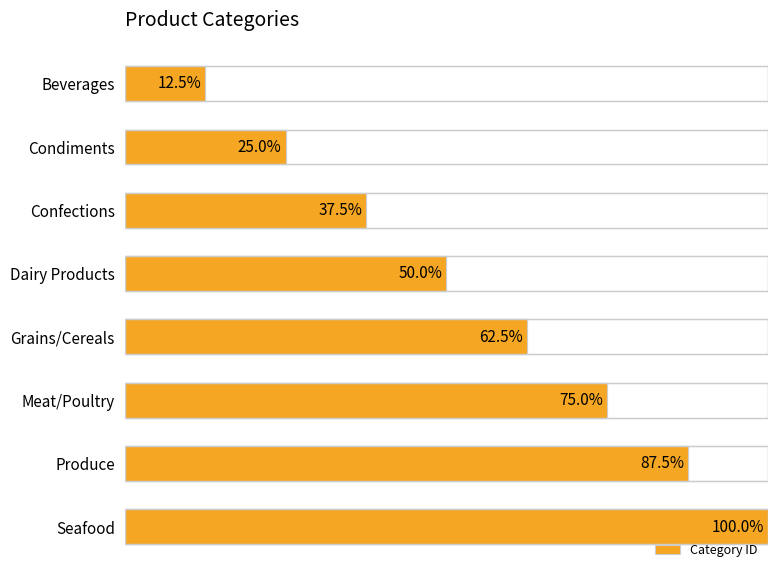

What is the sum of all values?

36